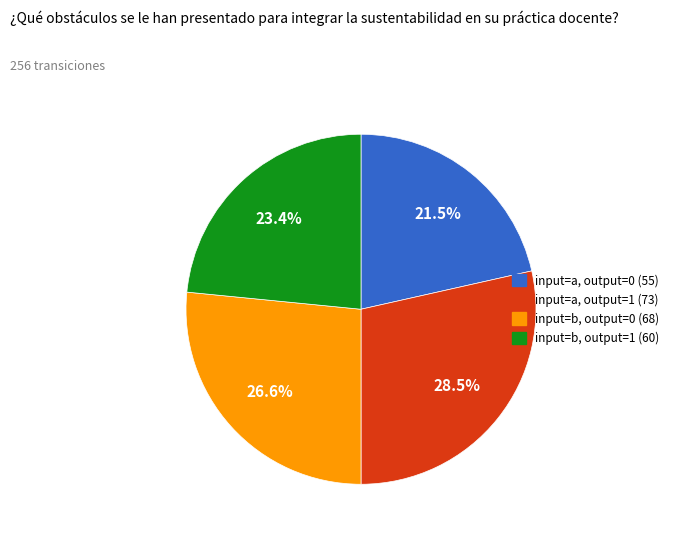

Is there any slice that represents more than half of the pie?

No